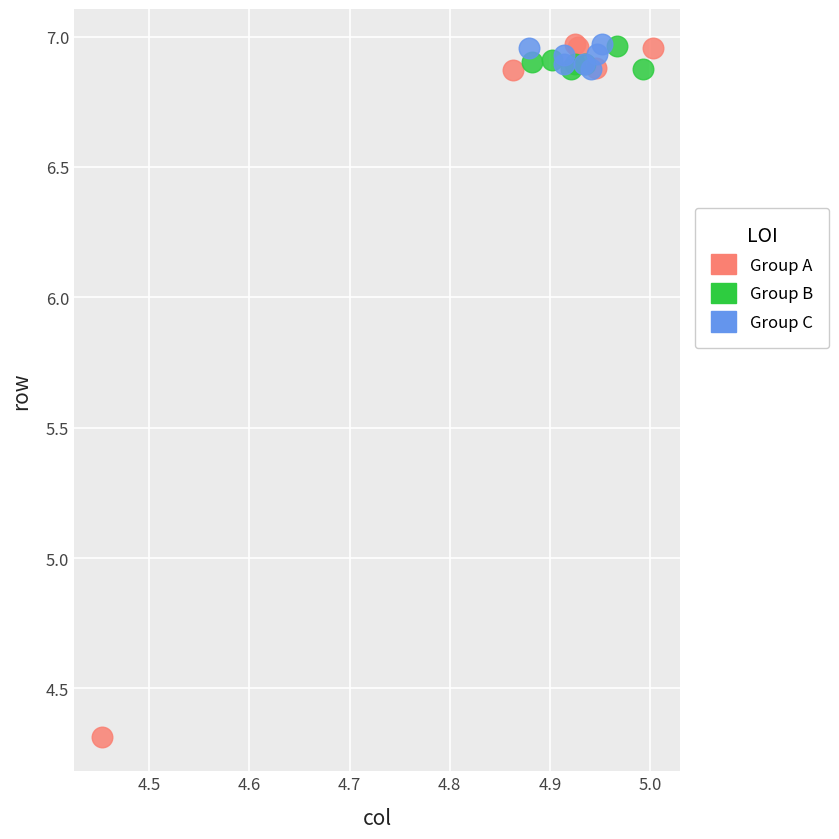

Which series has the largest Y range (max minus min)?

Group A